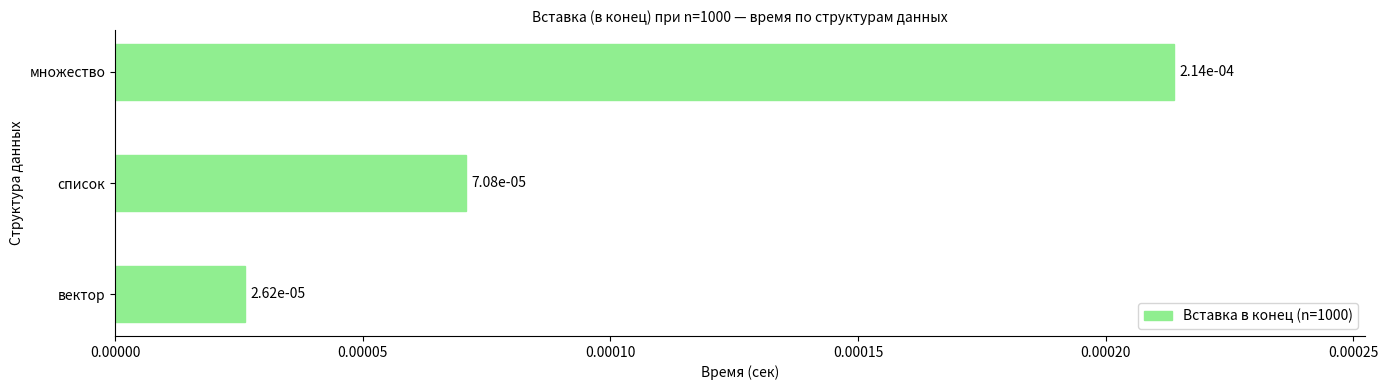

How many values are between 0 and 1?

3